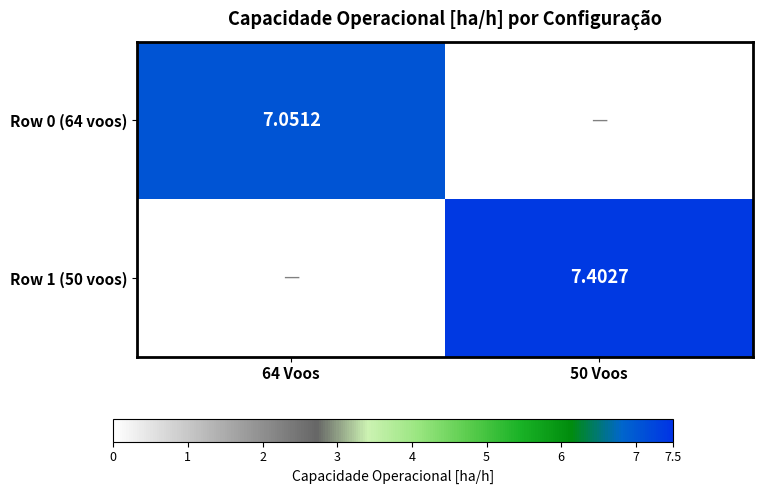

List the labels in order of Row 0 (64 voos) value, smallest first.

50 Voos, 64 Voos